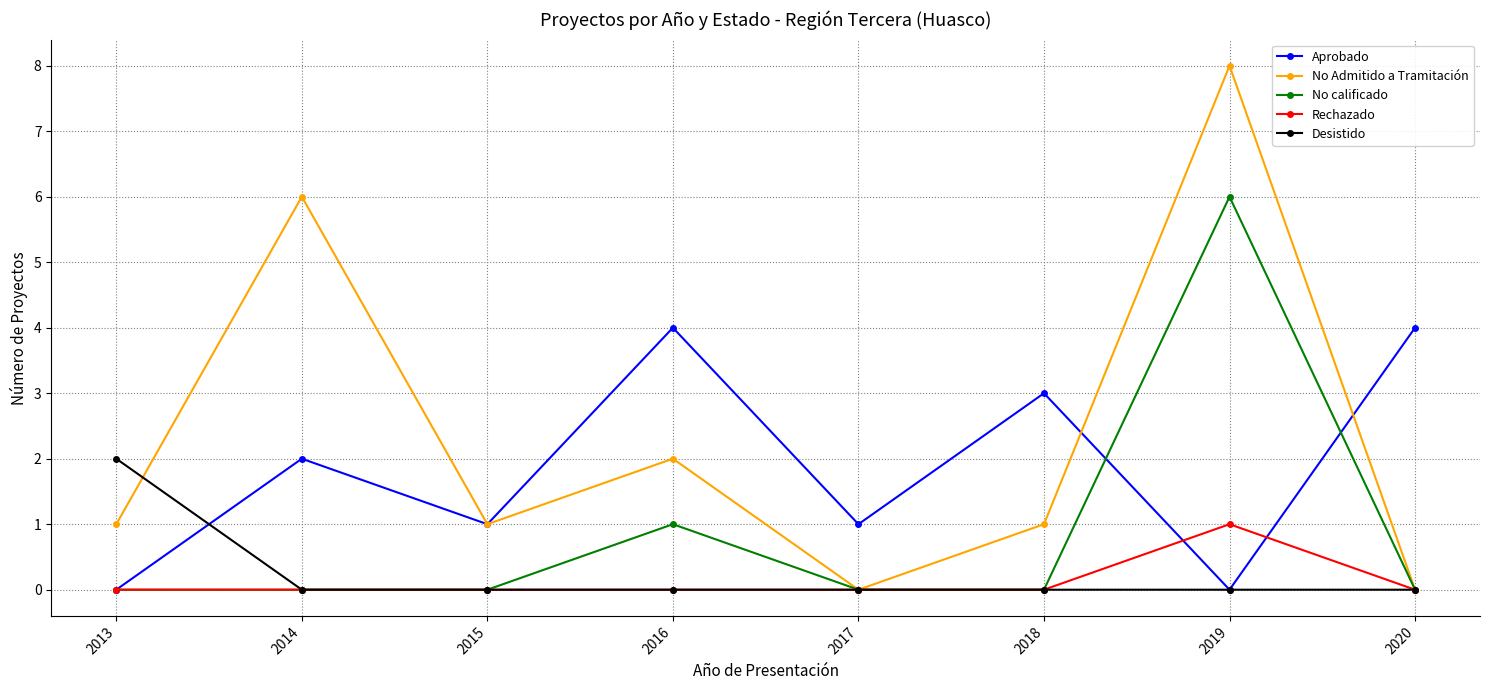

Count the number of categories in the chart.

8